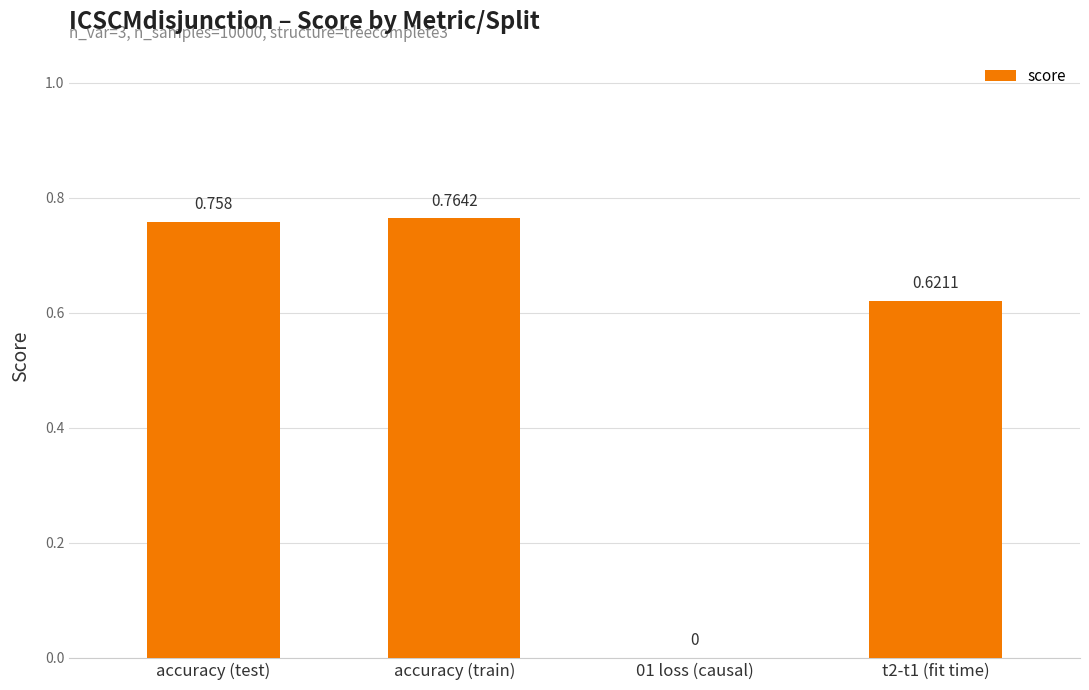

Which has a higher value, accuracy (test) or accuracy (train)?

accuracy (train)